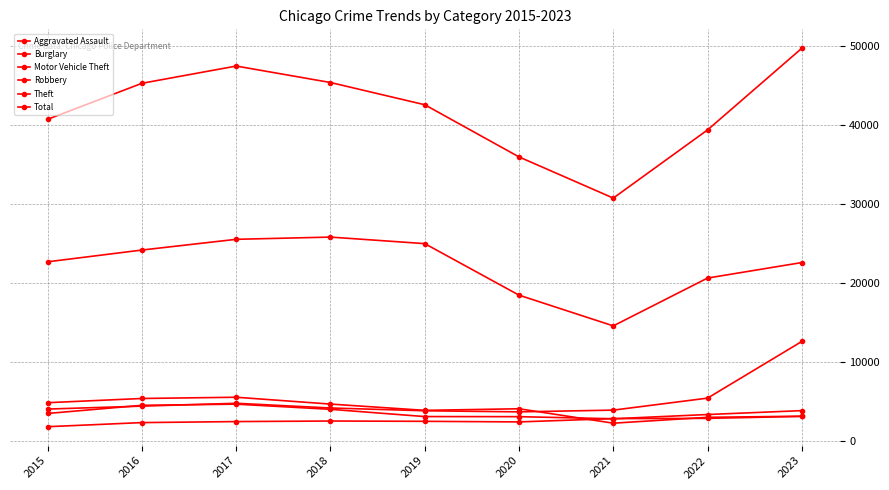

Does the chart have visible grid lines?

Yes